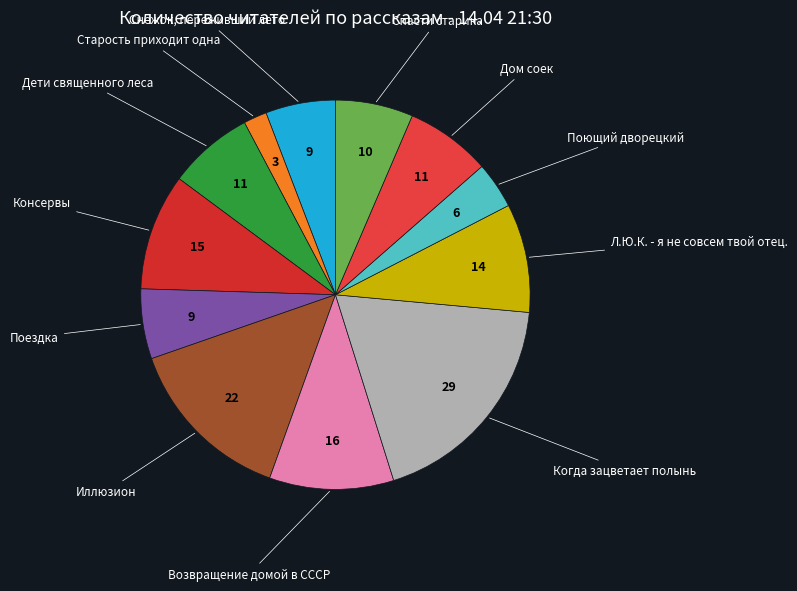

Which category has the biggest portion of the pie?

Когда зацветает полынь